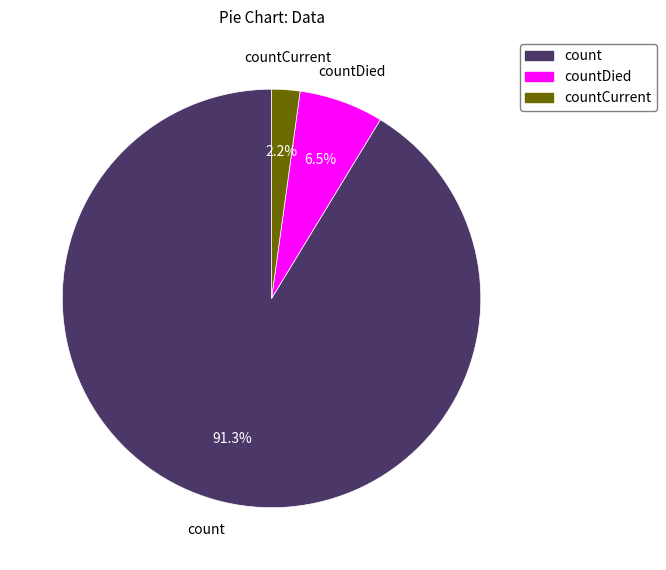

Is there a majority slice in this chart?

Yes